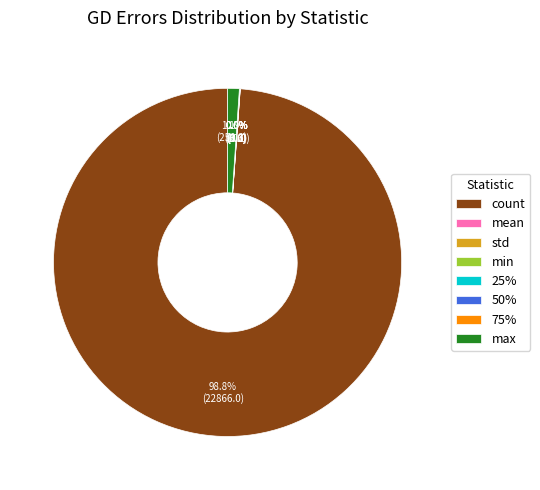

Which slice is the largest?

count